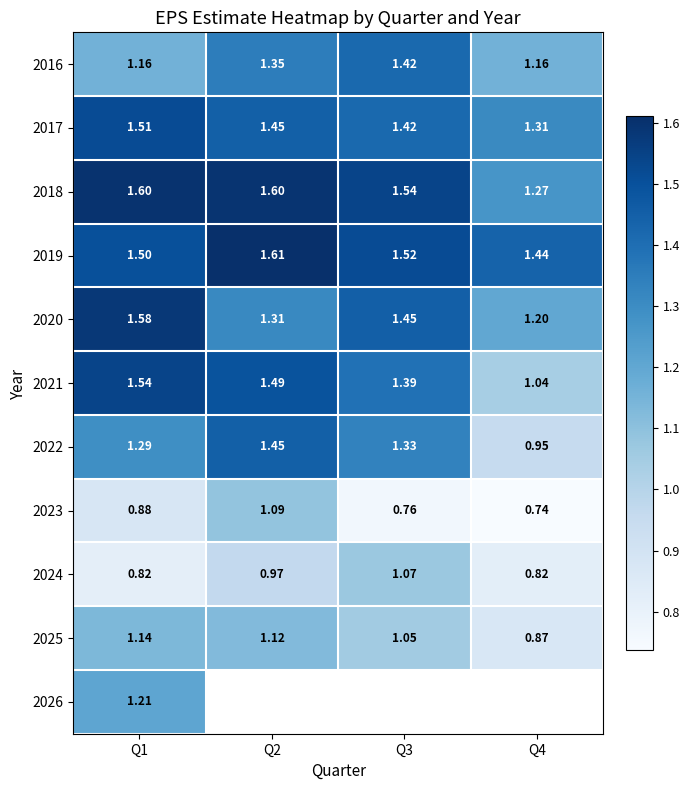

Is the value of 2018 at Q3 greater than the value of 2019 at Q4?

Yes